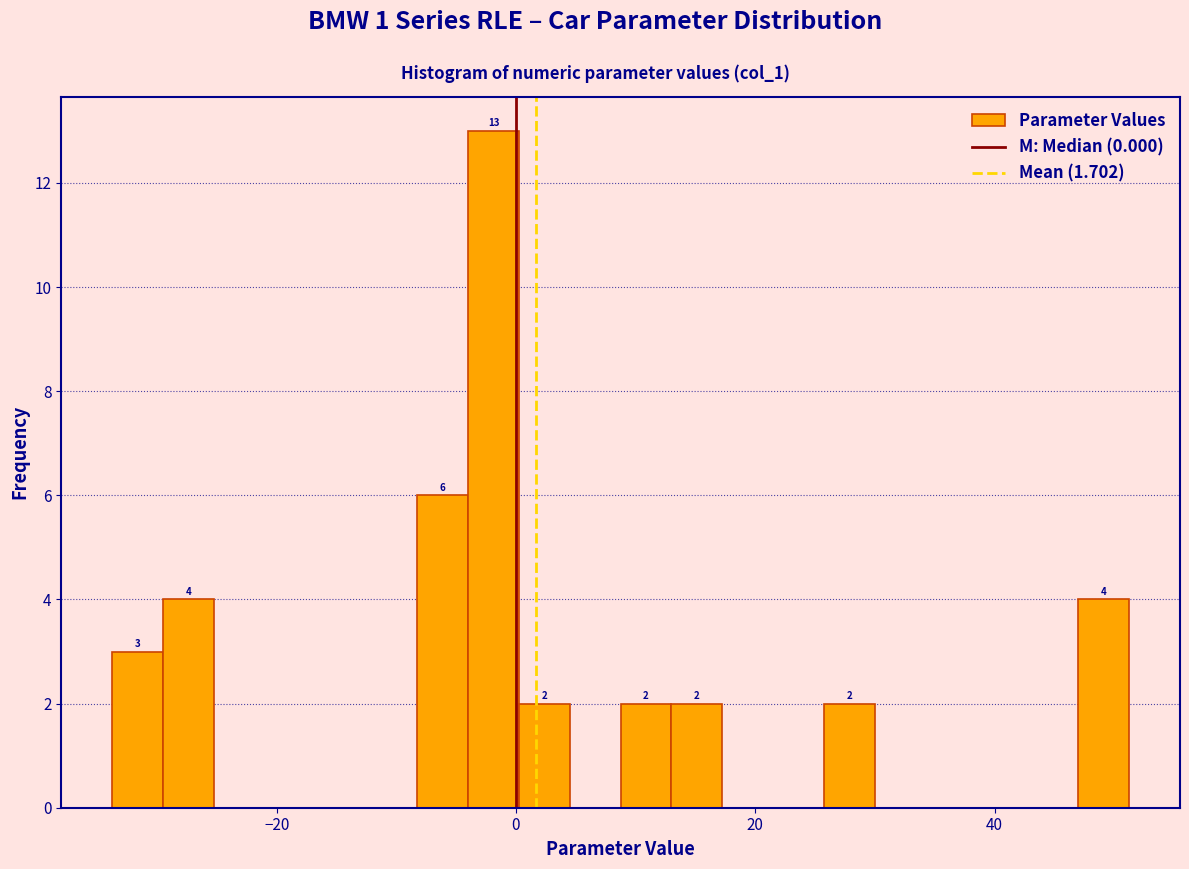

Read against the x-axis, roughly where is the centre of the tallest bar?

-2